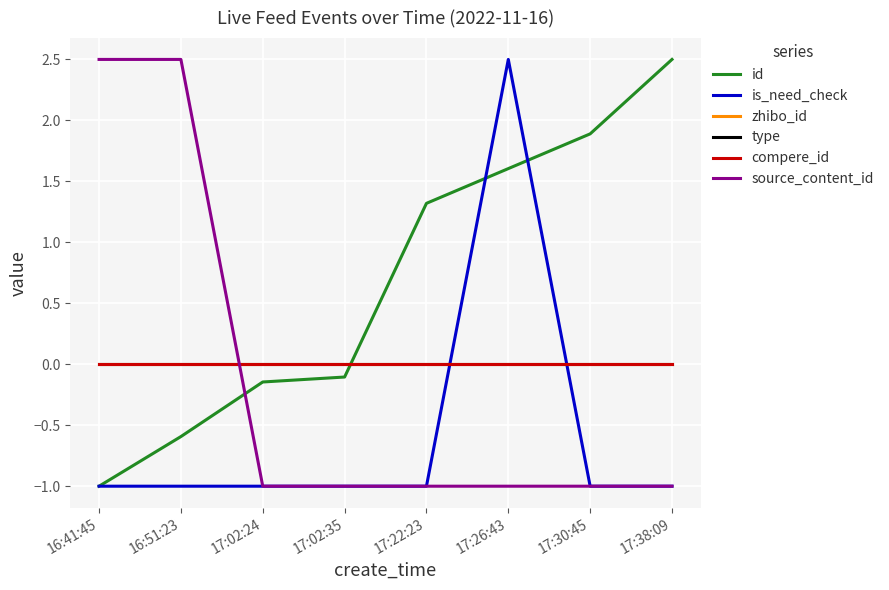

Does the chart display data point markers on the line(s)?

No